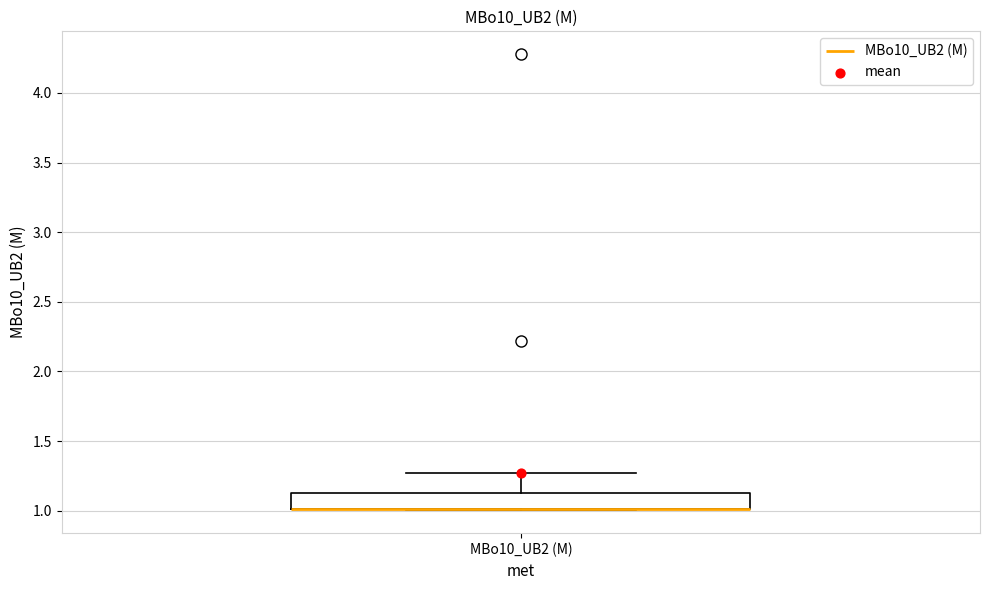

Transcribe this box plot: give where the median line is, the range the box spans, and where the two whiskers end, as read against the y-axis. The values are not printed on the chart, so give them approximately, as read against the axis.

median 1.00 (drawn on the box's lower edge), box 1.00 to 1.15, whiskers 1.00 to 1.25